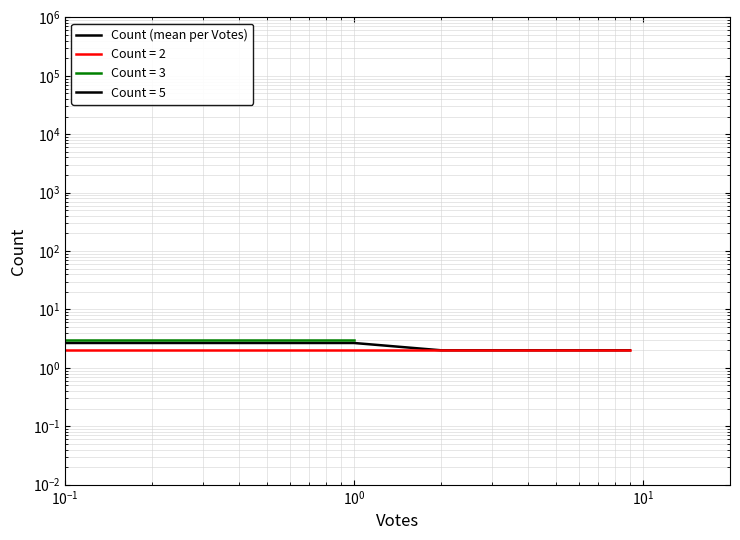

How many data points are above 2?

2